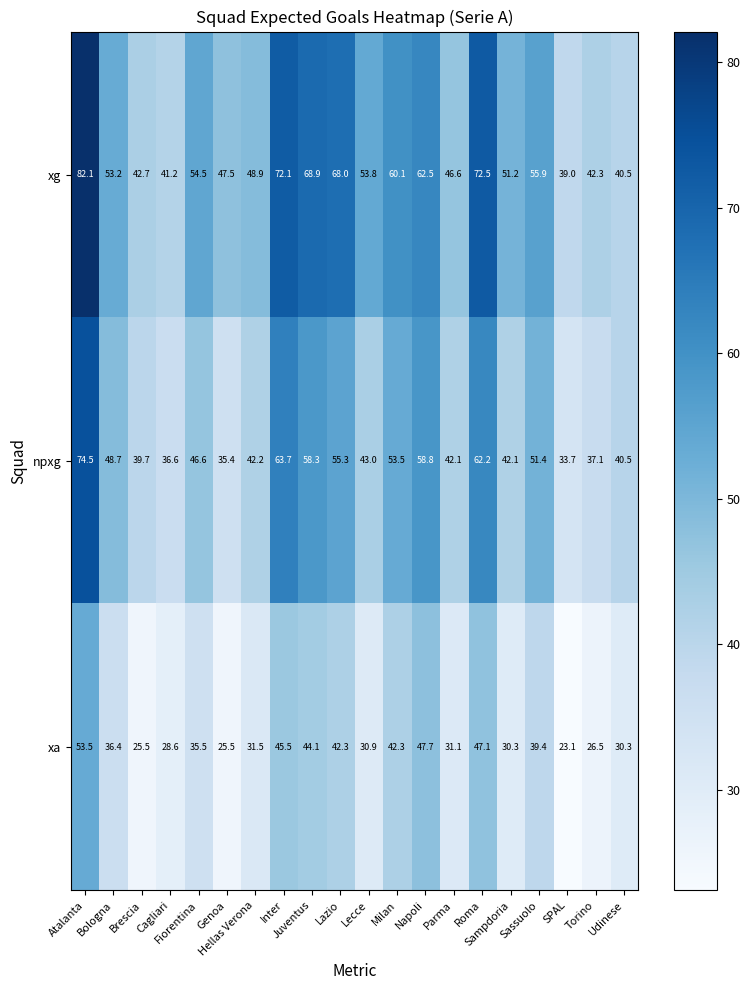

What is the difference between the maximum and second lowest values in the npxg series?

39.1